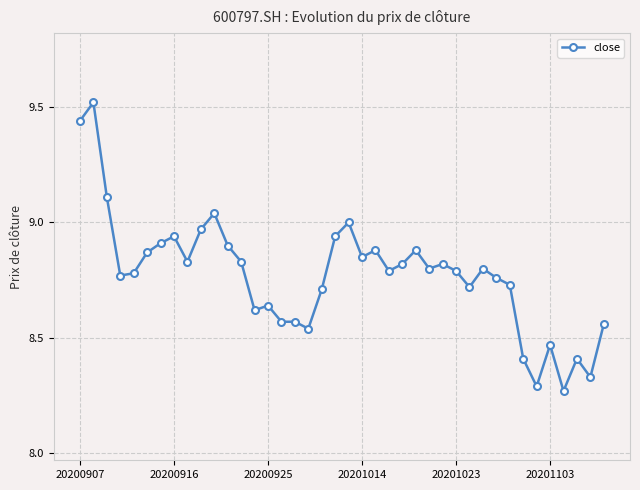

True or false: there are more than 0 points higher than both neighbors.

True